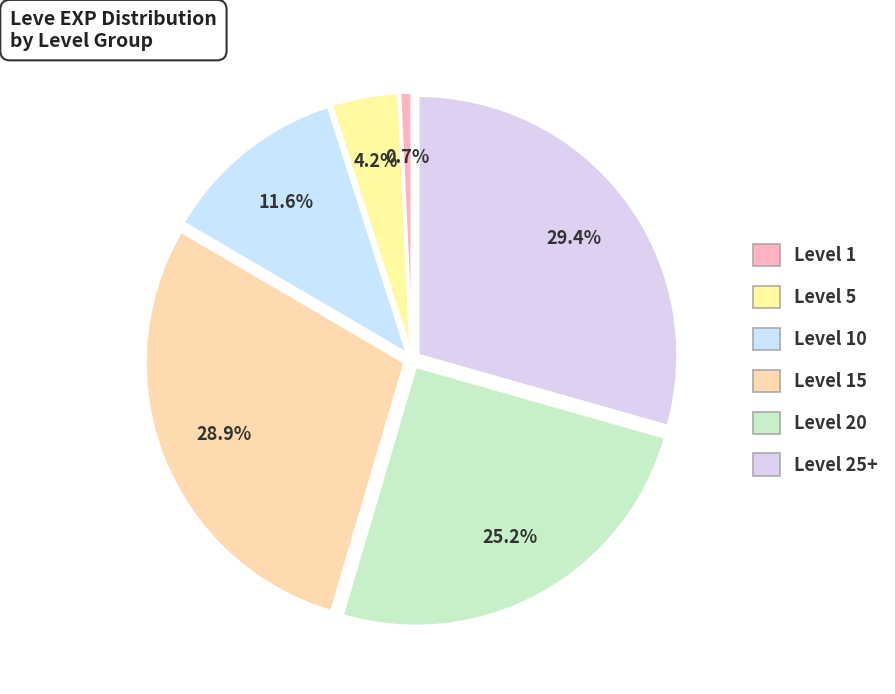

How many segments does this pie chart have?

6